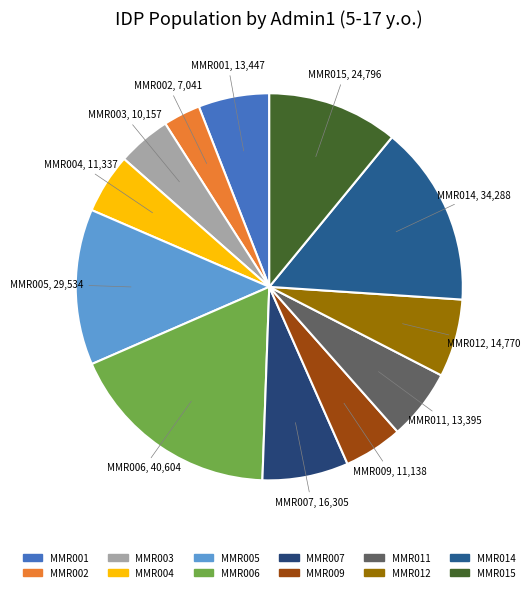

Is the sum of MMR005 and MMR015 greater than half?

No